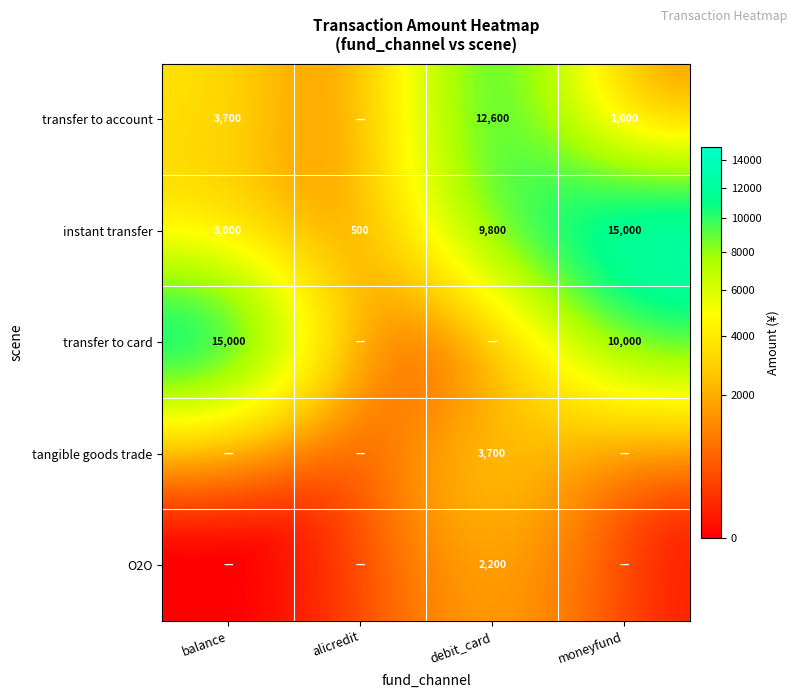

True or false: transfer to account has a value of 12600 at debit_card.

True